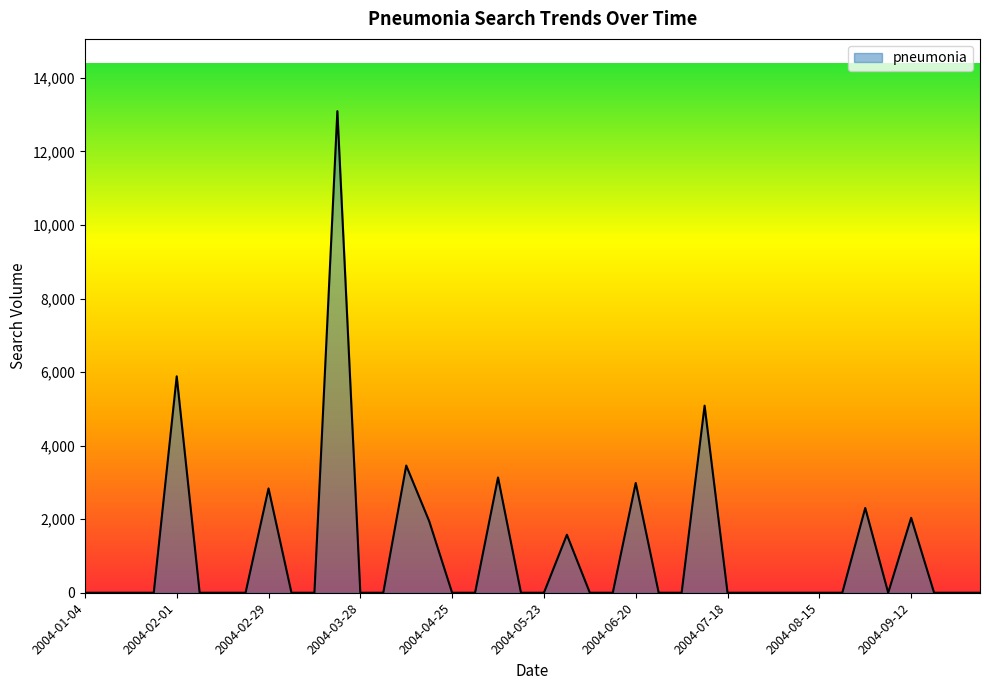

Reading left to right, transcribe all the data shown in this chart.

0.0	0.0	0.0	0.0	5885.6	0.0	0.0	0.0	2836.3	0.0	0.0	13095.9	0.0	0.0	3459.1	1947.9	0.0	0.0	3134.6	0.0	0.0	1577.5	0.0	0.0	2984.9	0.0	0.0	5086.9	0.0	0.0	0.0	0.0	0.0	0.0	2305.2	0.0	2037.7	0.0	0.0	0.0